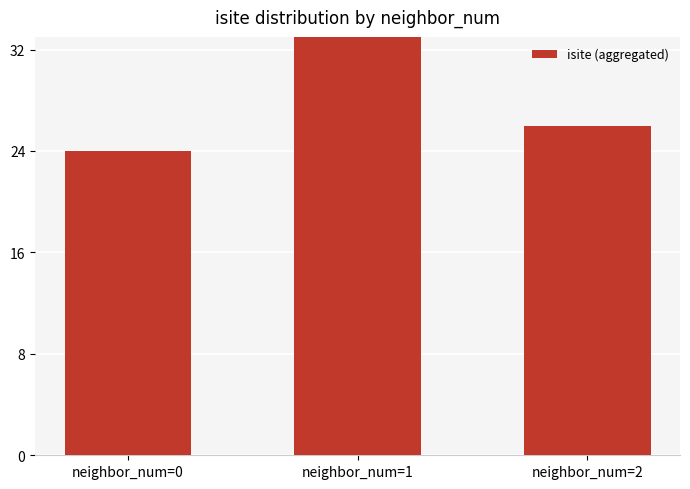

List the labels in order of value, smallest first.

neighbor_num=0, neighbor_num=2, neighbor_num=1